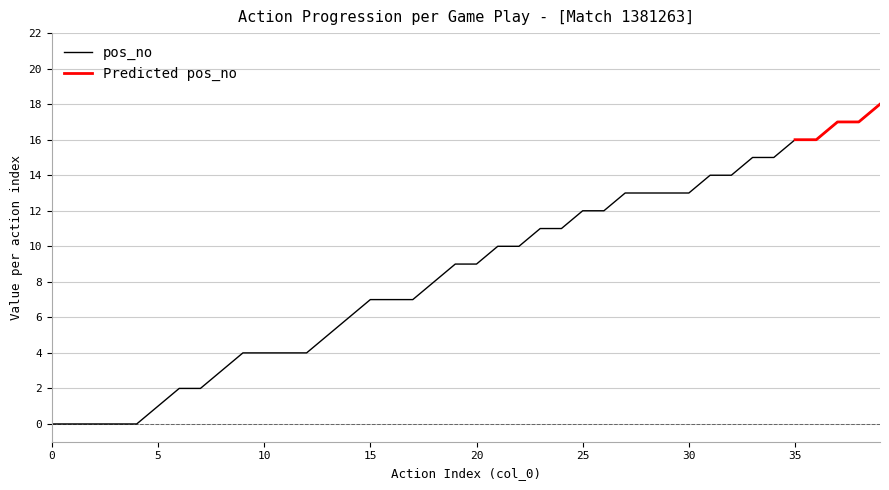

Reading right to left, list all the values displayed in this chart.

18	17	17	16	16	15	15	14	14	13	13	13	13	12	12	11	11	10	10	9	9	8	7	7	7	6	5	4	4	4	4	3	2	2	1	0	0	0	0	0